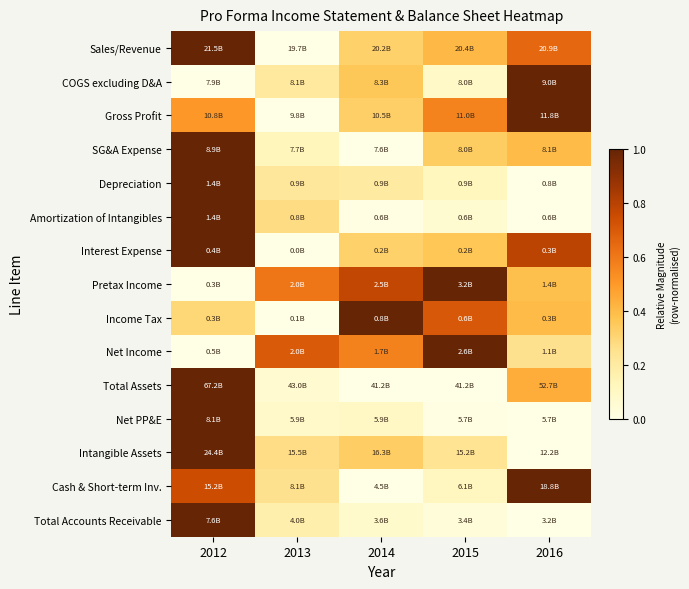

How many distinct data groups are displayed?

15